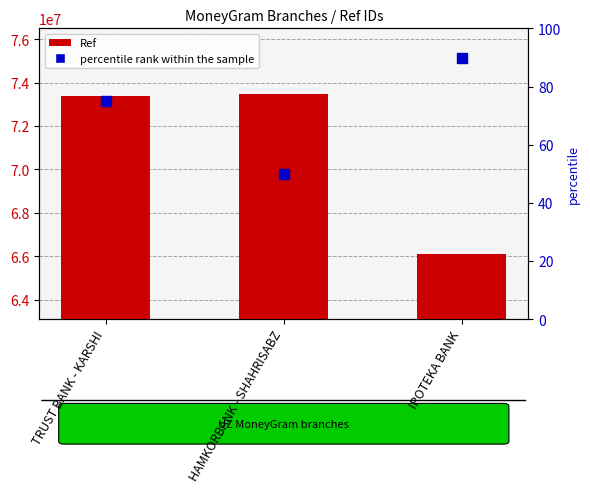

Reading left to right, transcribe all the data shown in this chart.

Ref: TRUST BANK - KARSHI=73361475	HAMKORBANK - SHAHRISABZ=73493835	IPOTEKA BANK=66108153
percentile rank within the sample: TRUST BANK - KARSHI=75	HAMKORBANK - SHAHRISABZ=50	IPOTEKA BANK=90